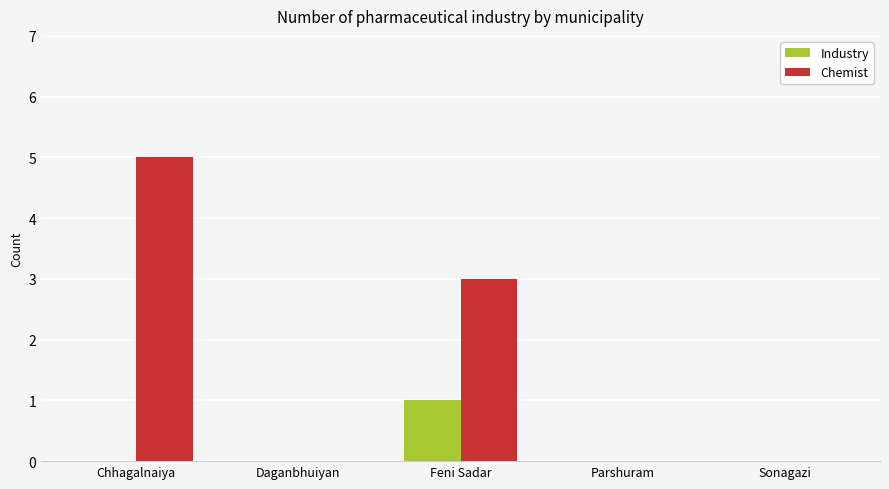

Which series has the largest total across all categories?

Chemist